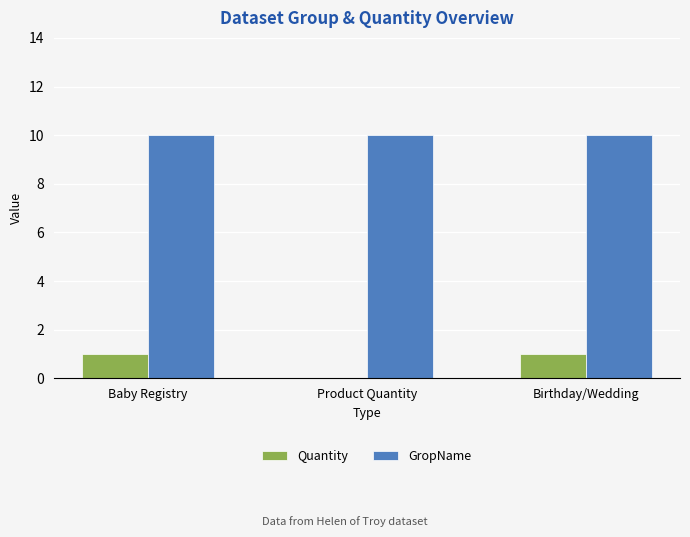

What value does the GropName series have at Product Quantity?

10